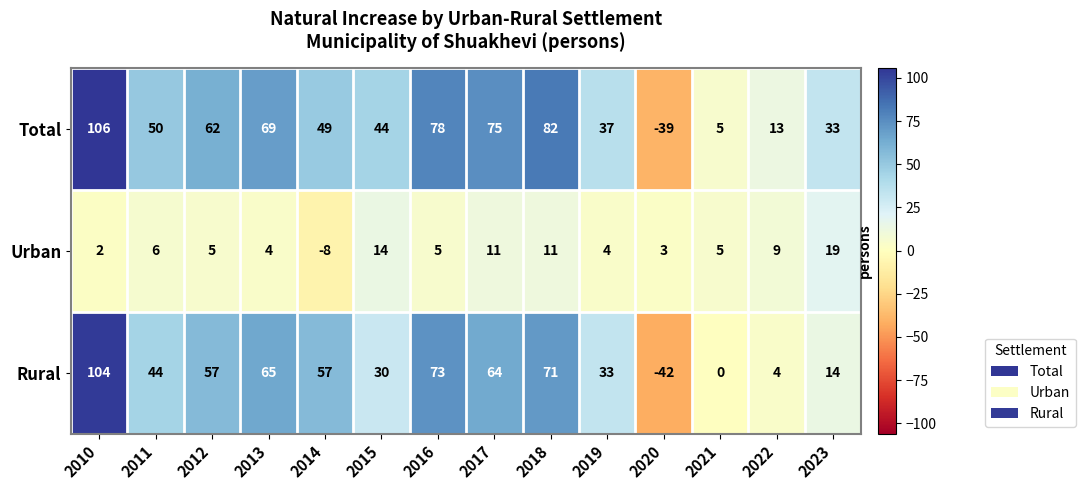

Rank the series by their maximum value, from highest to lowest.

Total, Rural, Urban